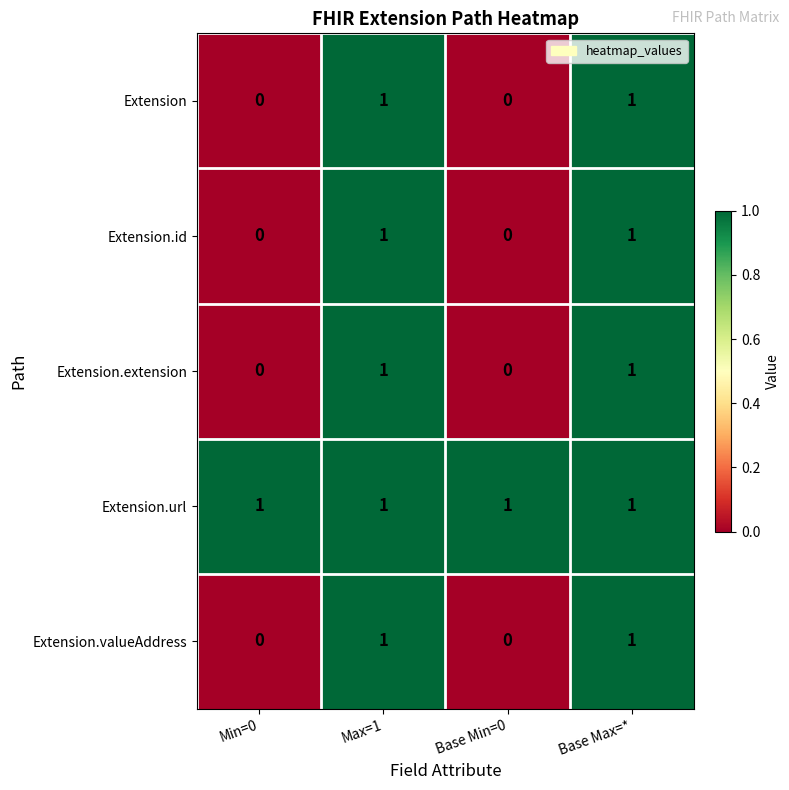

At how many categories does at least one series exceed 0?

4